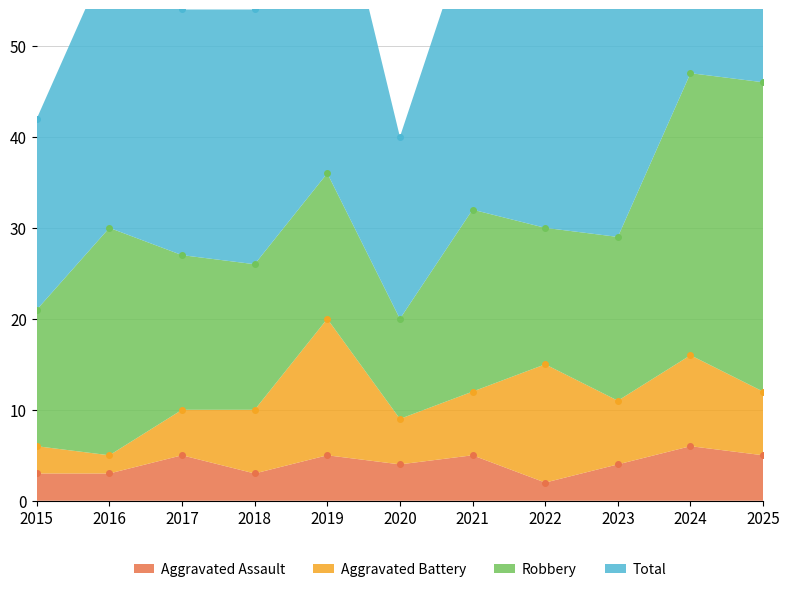

Rank the categories by Total value from highest to lowest.

2024, 2025, 2019, 2021, 2022, 2016, 2023, 2017, 2018, 2015, 2020